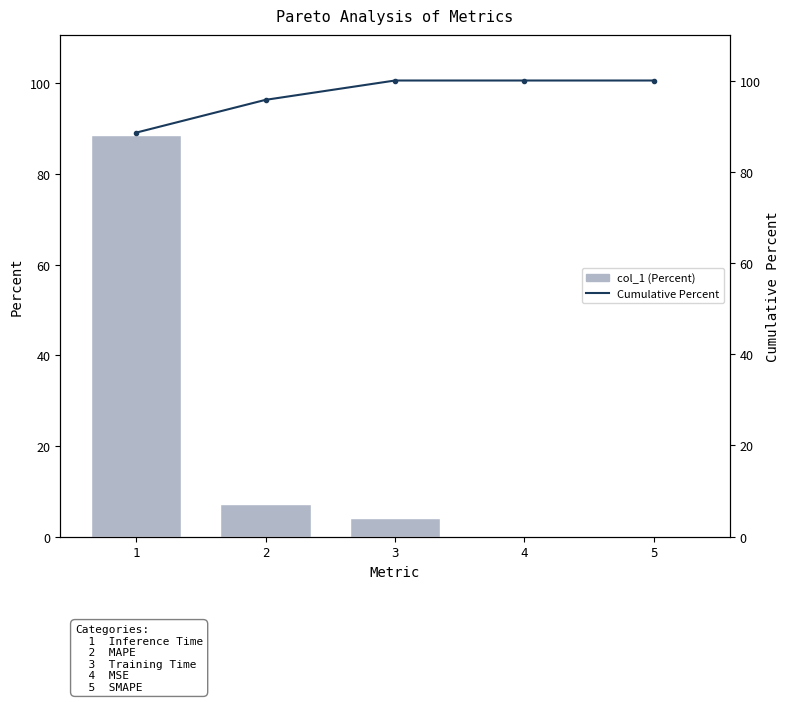

At how many categories does at least one series exceed 67?

5